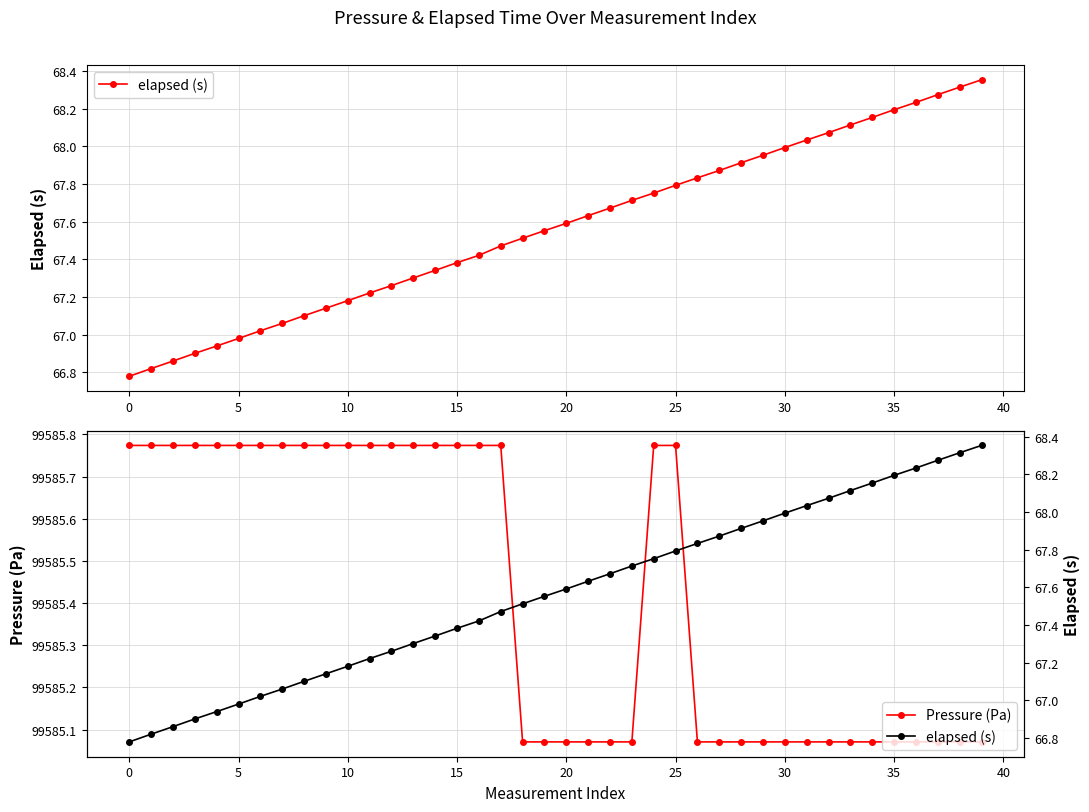

Is it true that Pressure (Pa) equals 43647.5 at 10?

False